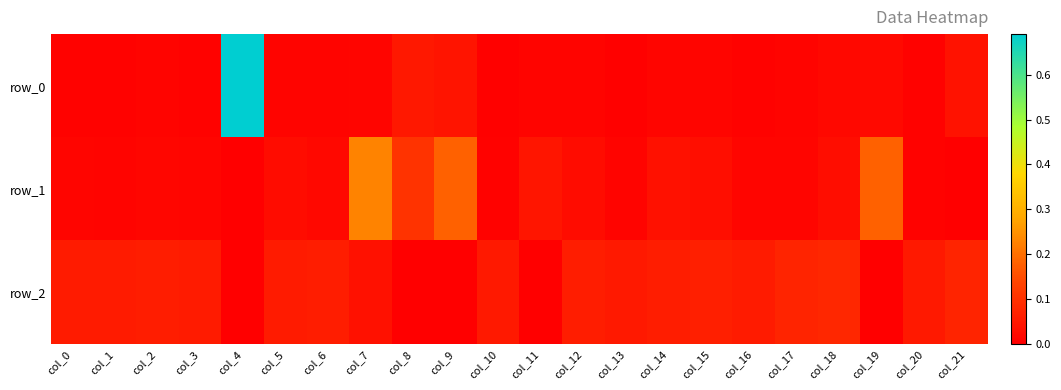

Is the value of row_1 at col_6 greater than the value of row_0 at col_1?

Yes